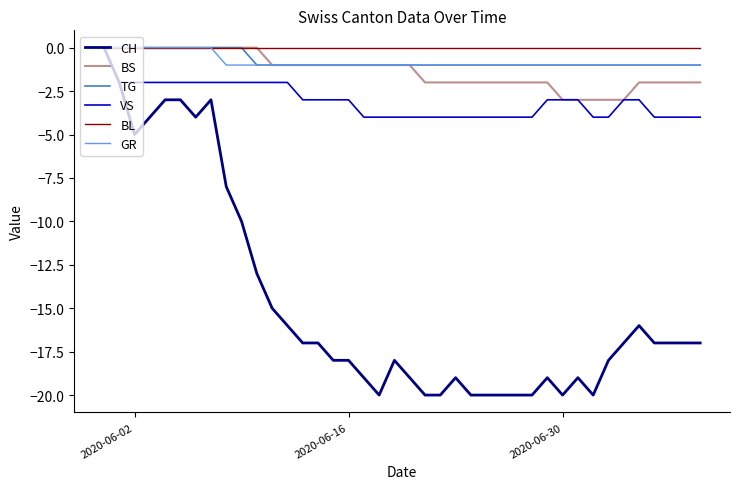

What is the minimum value for GR?

-1